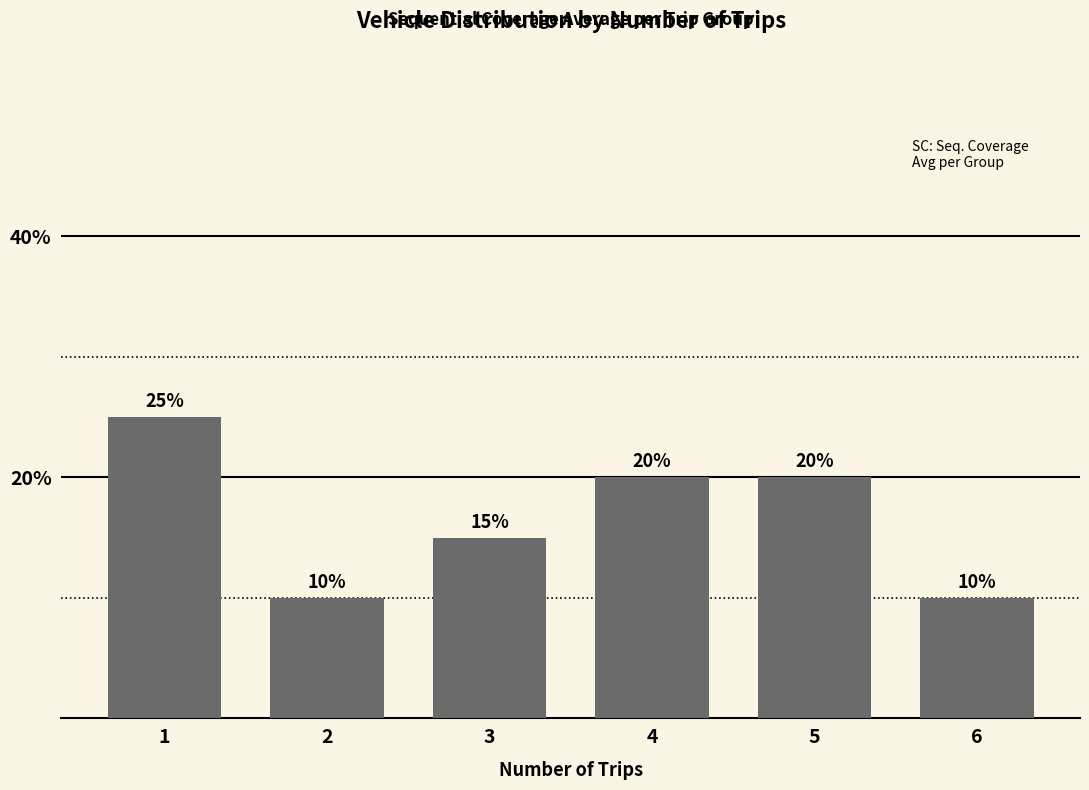

At which category does the chart reach its peak across all series?

1